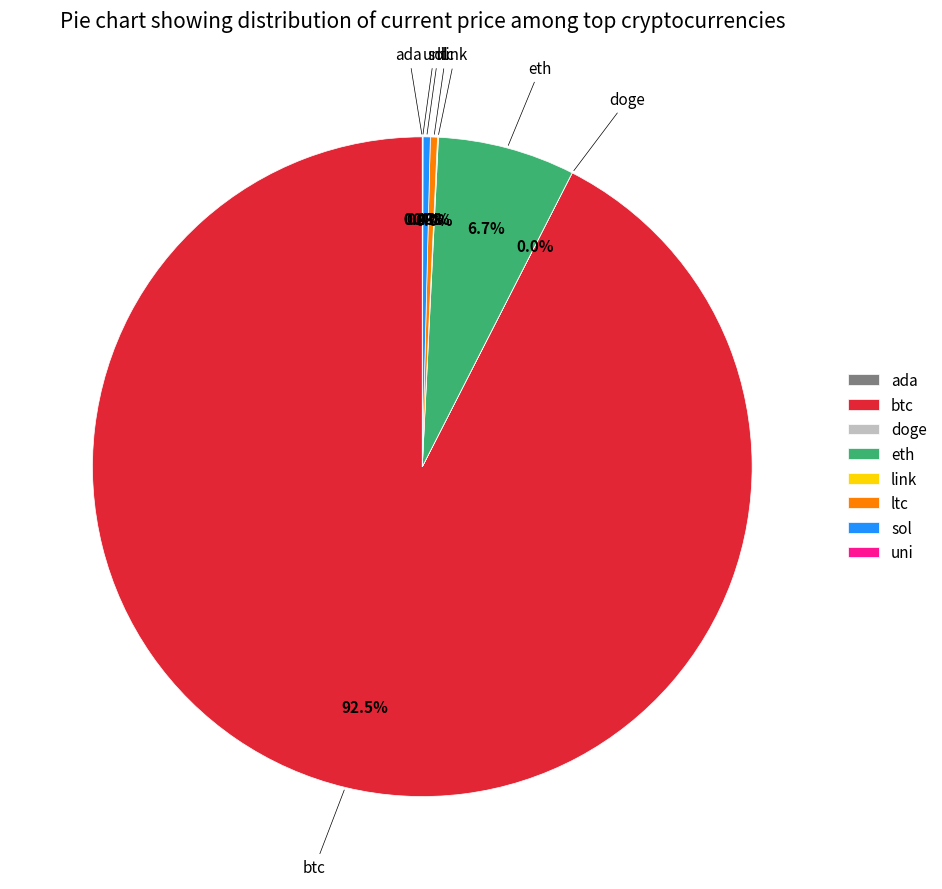

Which category has the biggest portion of the pie?

btc